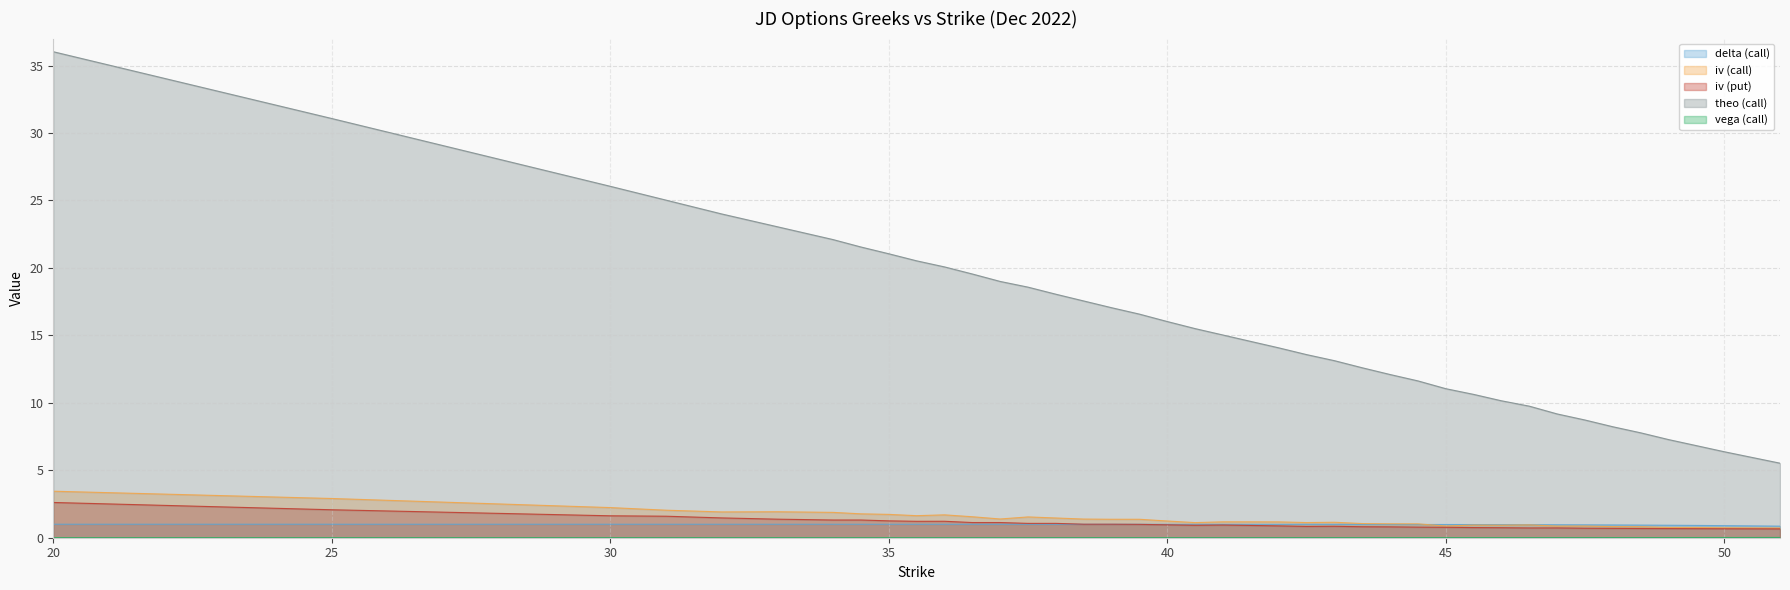

What is the label of the 19th point from the right?

41.5